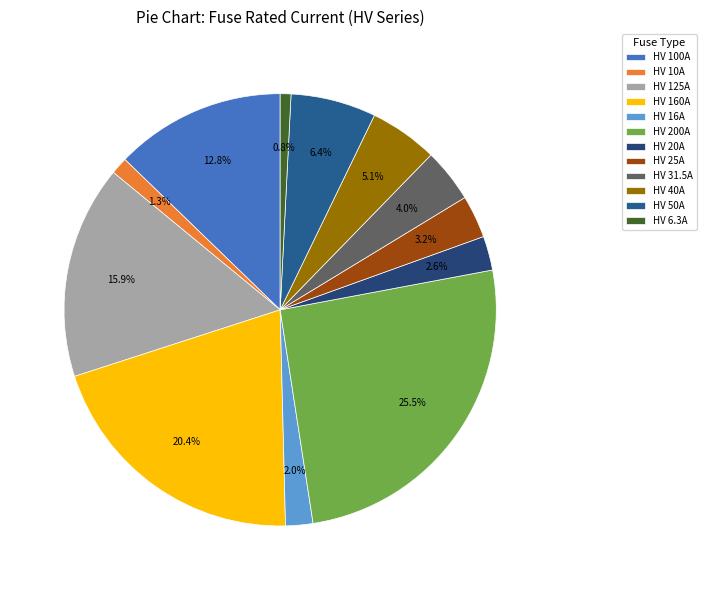

Combined, what portion of the pie is HV 125A and HV 20A?

18.5%